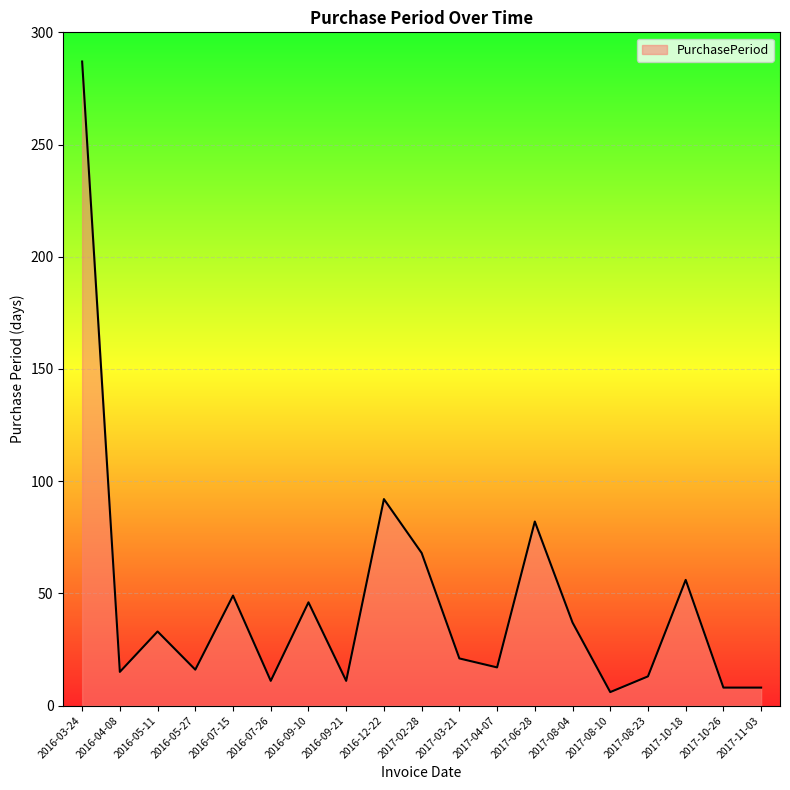

What position from the right is 2016-12-22?

11